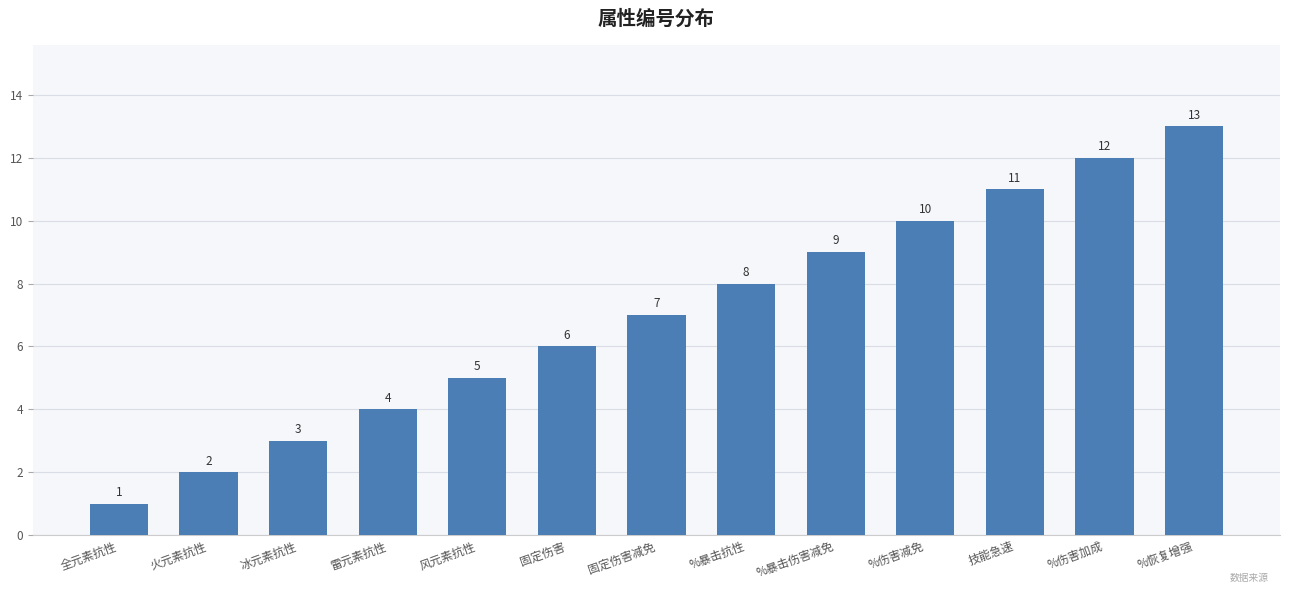

Does the chart contain any negative values?

No